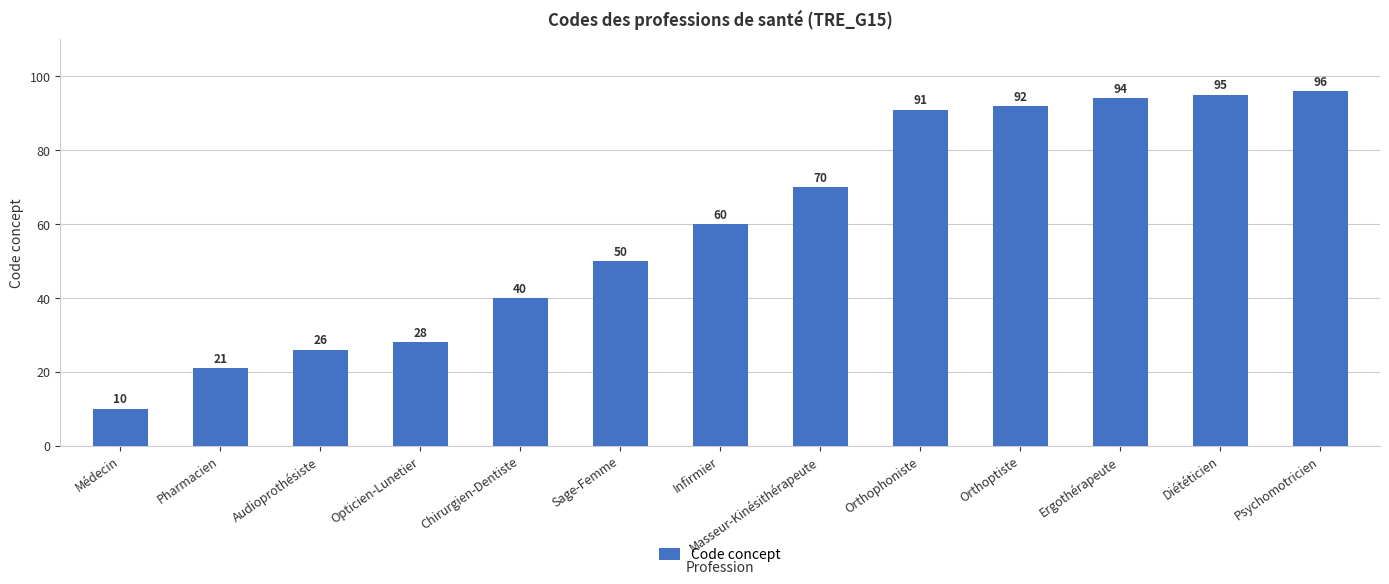

List the labels in order of value, smallest first.

Médecin, Pharmacien, Audioprothésiste, Opticien-Lunetier, Chirurgien-Dentiste, Sage-Femme, Infirmier, Masseur-Kinésithérapeute, Orthophoniste, Orthoptiste, Ergothérapeute, Diététicien, Psychomotricien